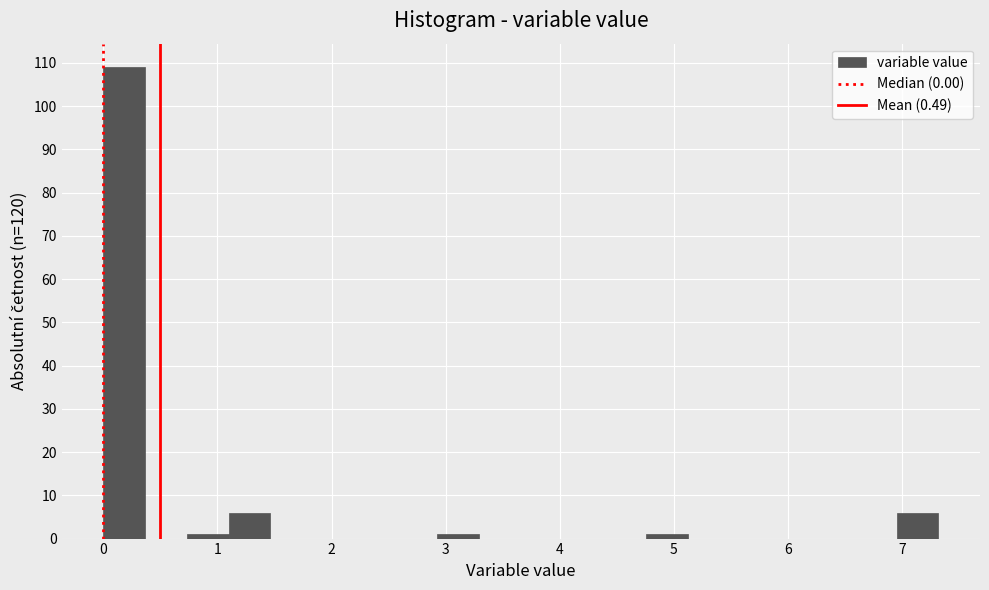

Read against the x-axis, roughly where is the centre of the tallest bar?

0.2